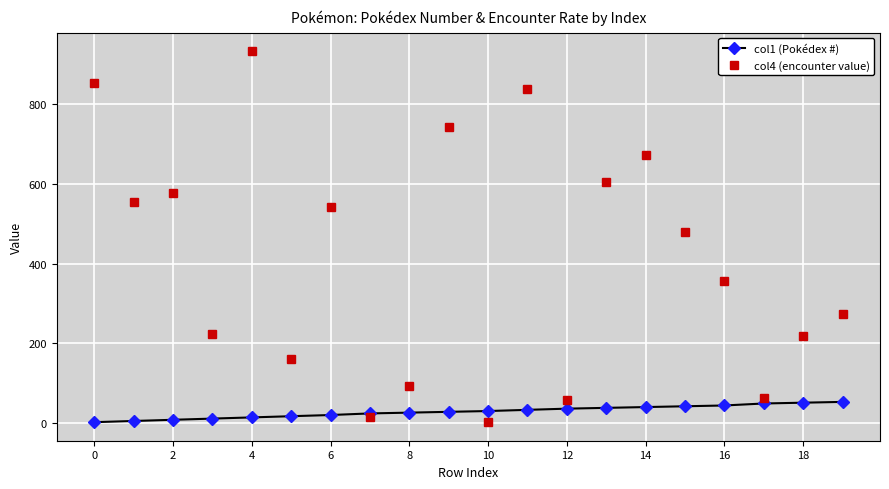

What is the maximum value shown in the chart?

934